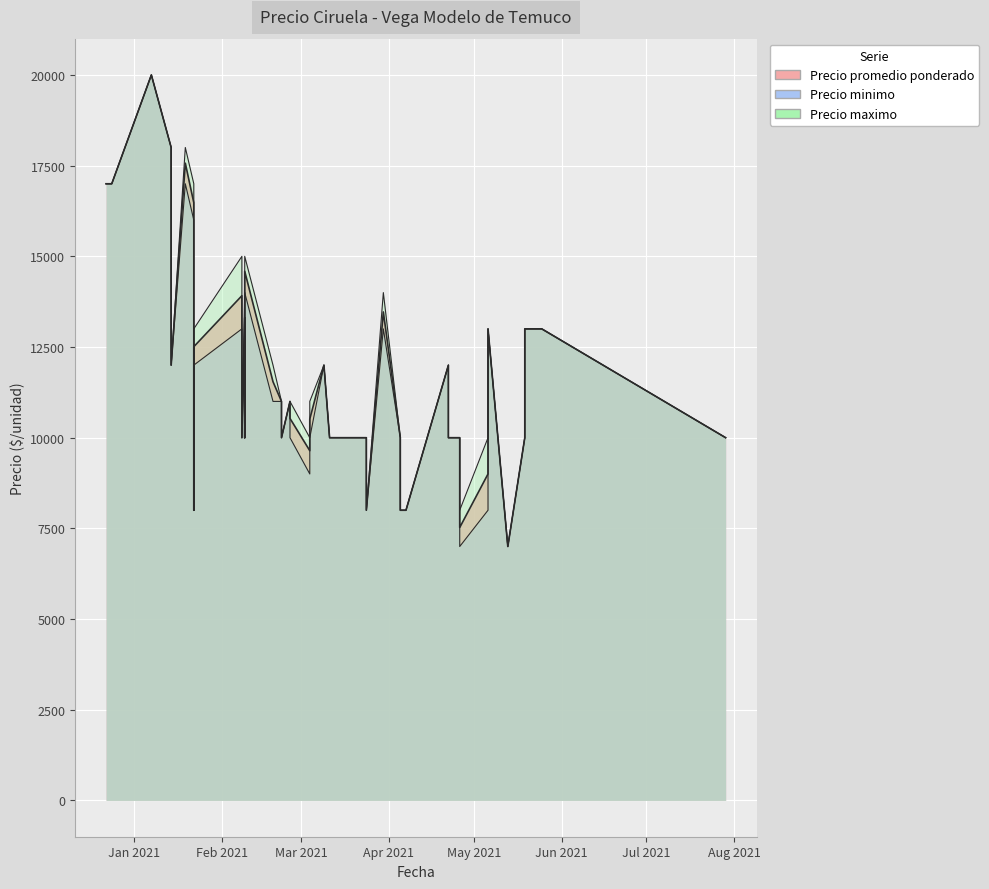

What is the total value across all series at 2021-02-25?

33000